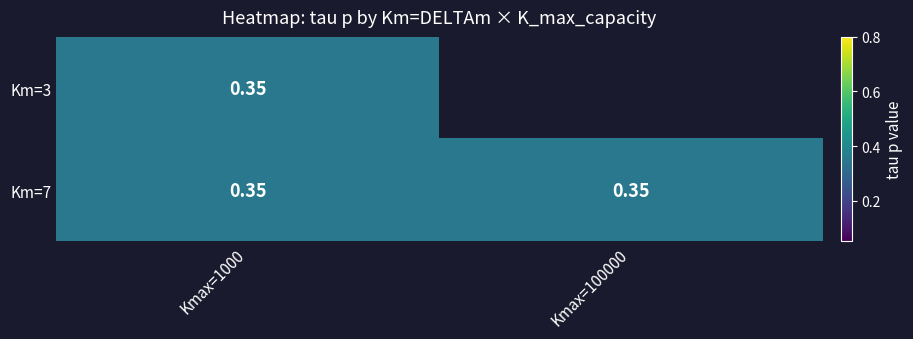

Which series has the largest range (max minus min)?

3